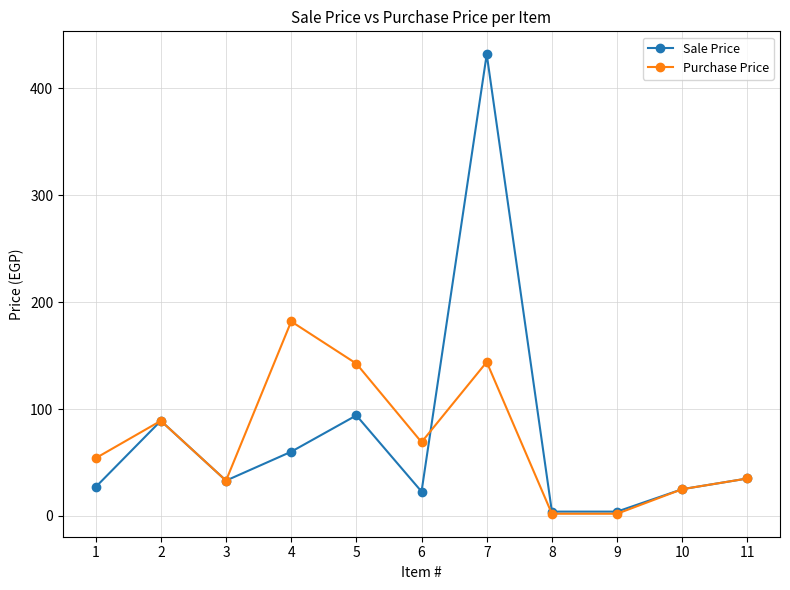

What is the average value of the Purchase Price series?

70.7